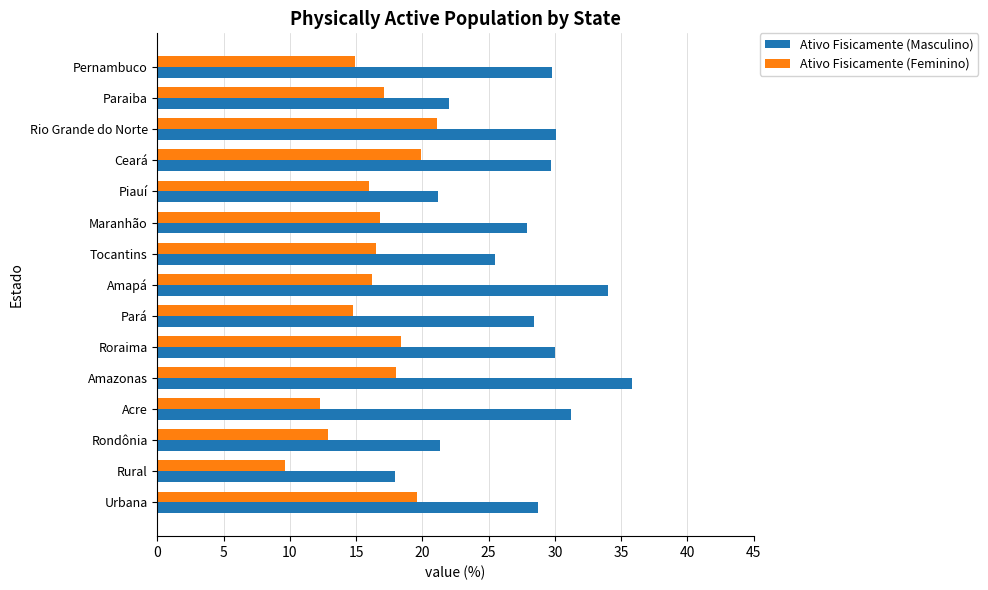

What is the approximate value of Ativo Fisicamente (Masculino) at Rural?

17.9